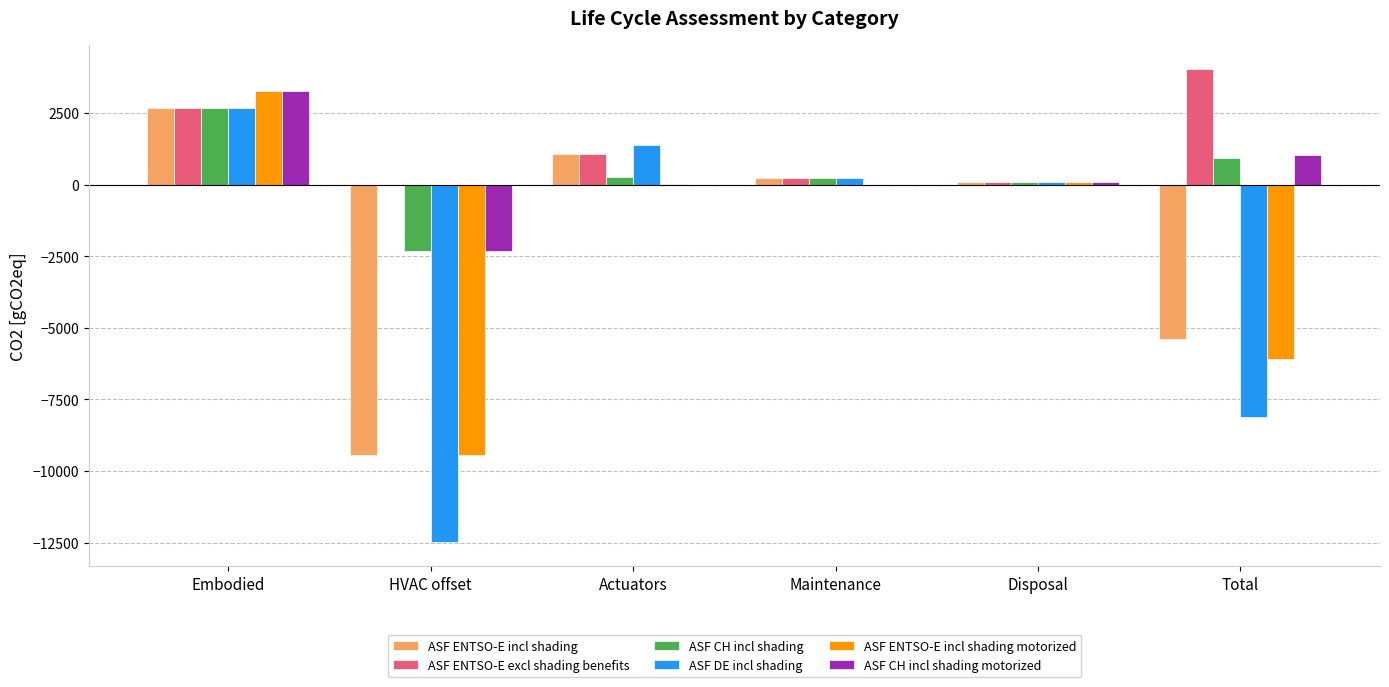

The ASF ENTSO-E incl shading motorized series shows -9443.5 at HVAC offset. True or false?

True